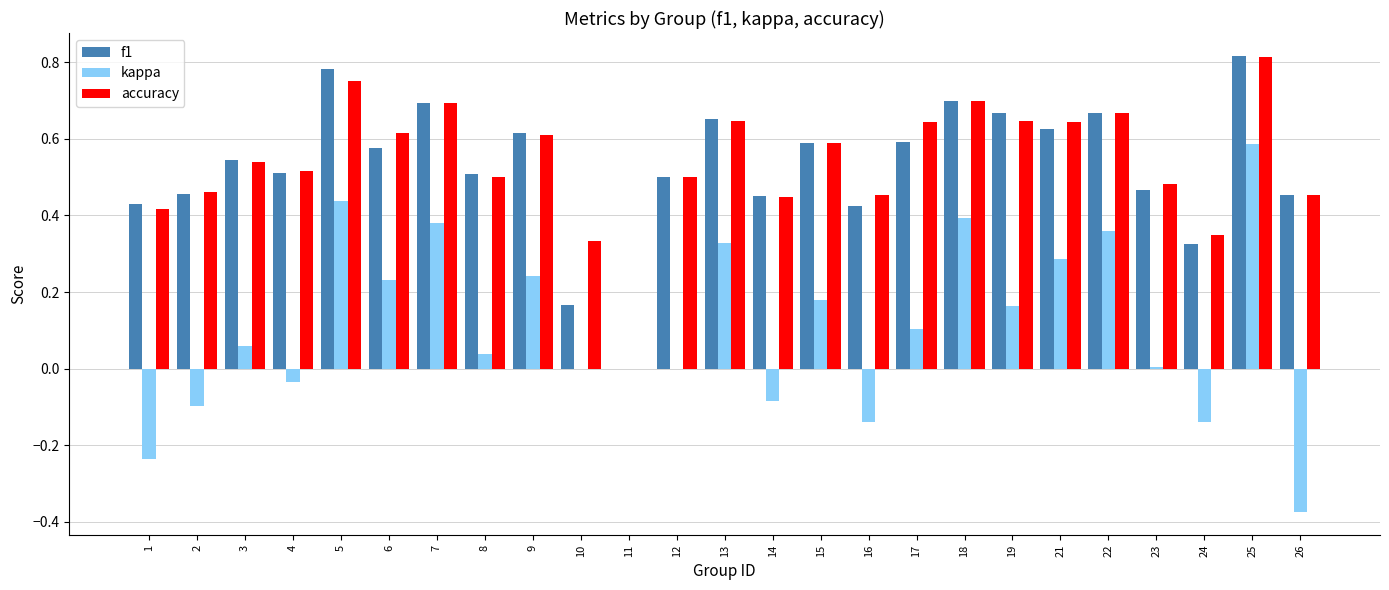

The accuracy series shows 0.6 at 13. True or false?

True